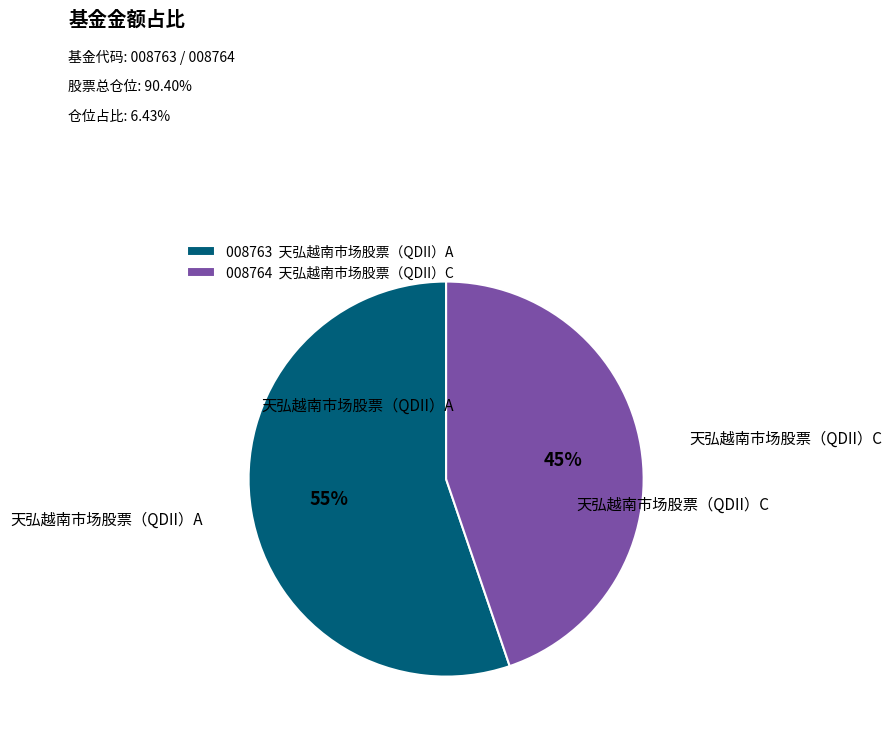

To the nearest percent, what is the average slice percentage?

50%